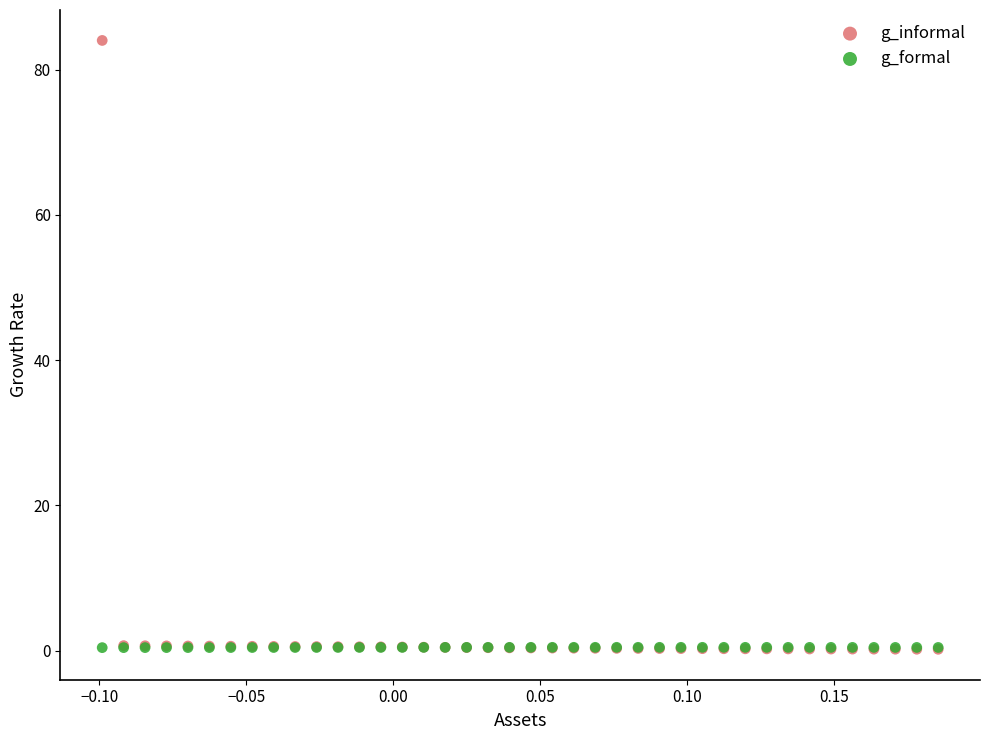

What are all the series names shown in the legend?

g_informal, g_formal